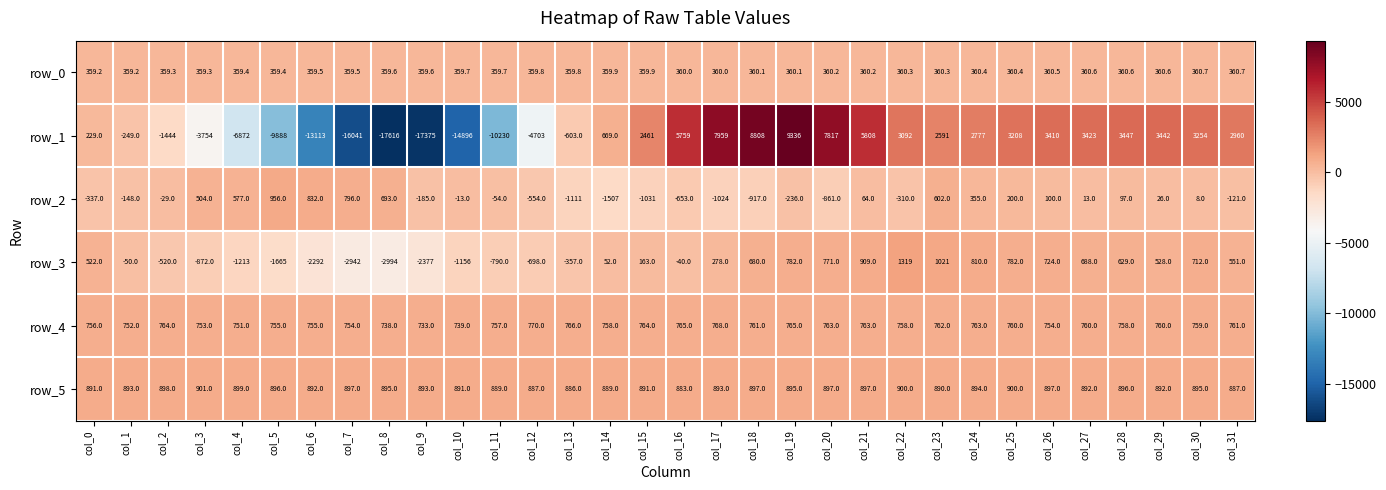

What is the maximum value for row_5?

901.0